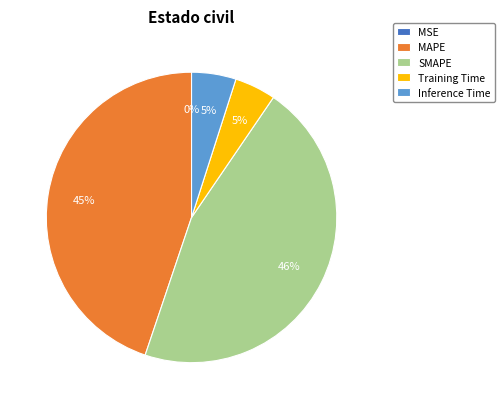

Is it true that Training Time is 5% of the pie?

True